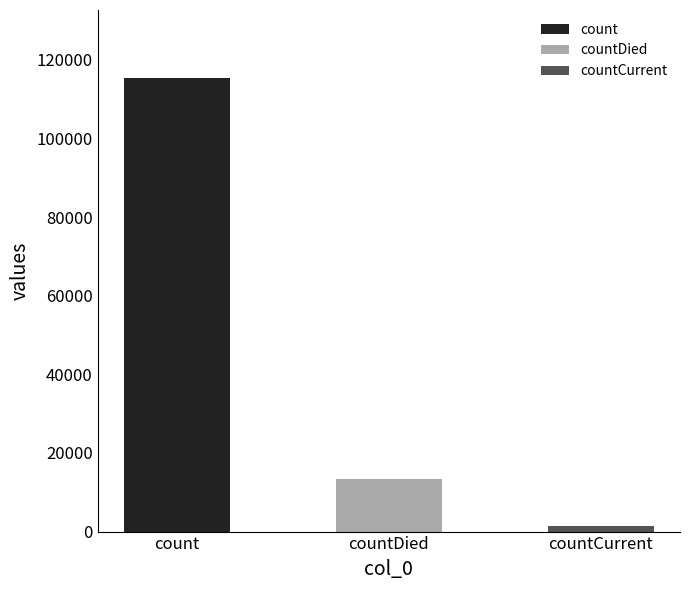

At which label is the value closest to 58381?

countDied